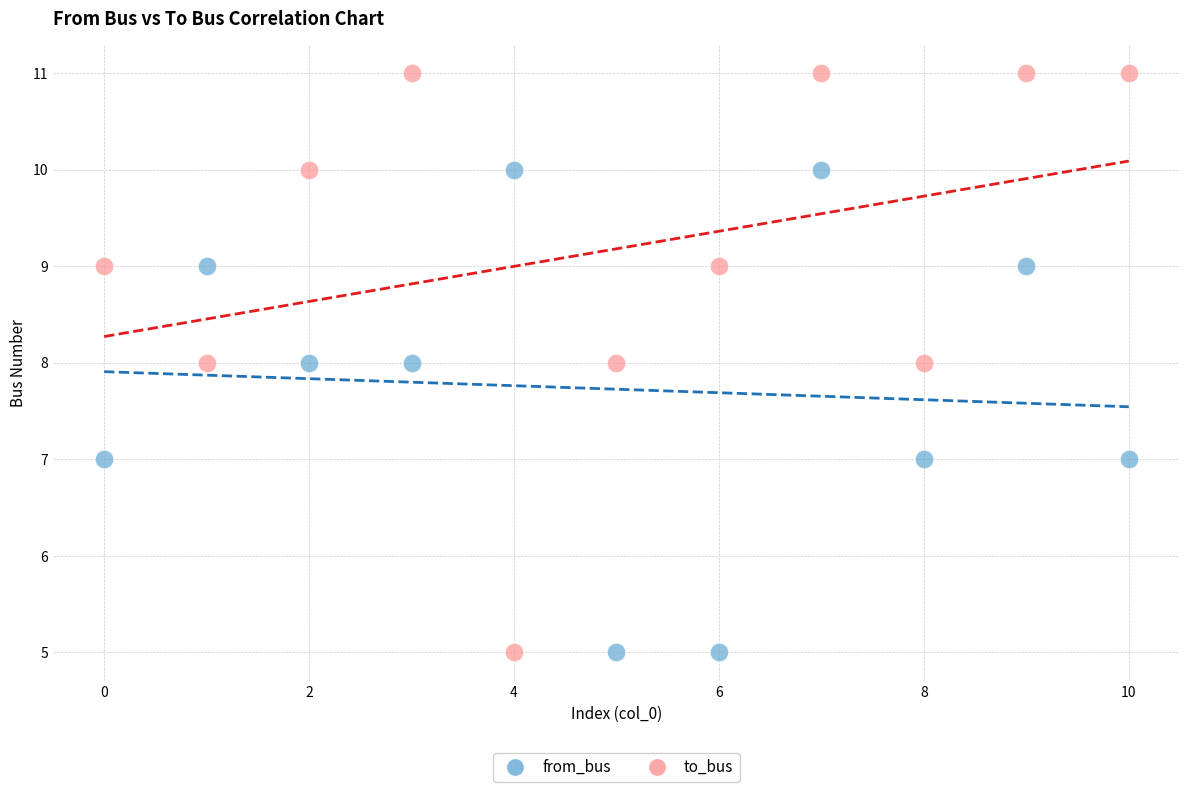

Which series contains the highest Y value?

to_bus